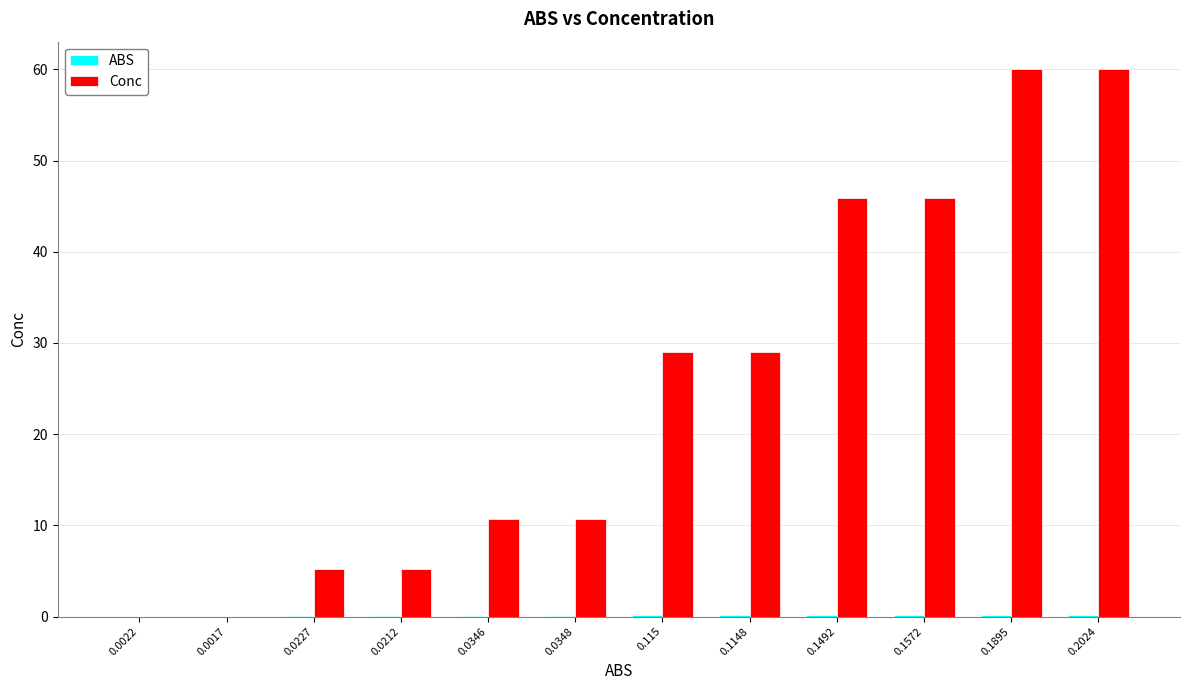

Which series changed the most between 0.115 and 0.1895?

Conc